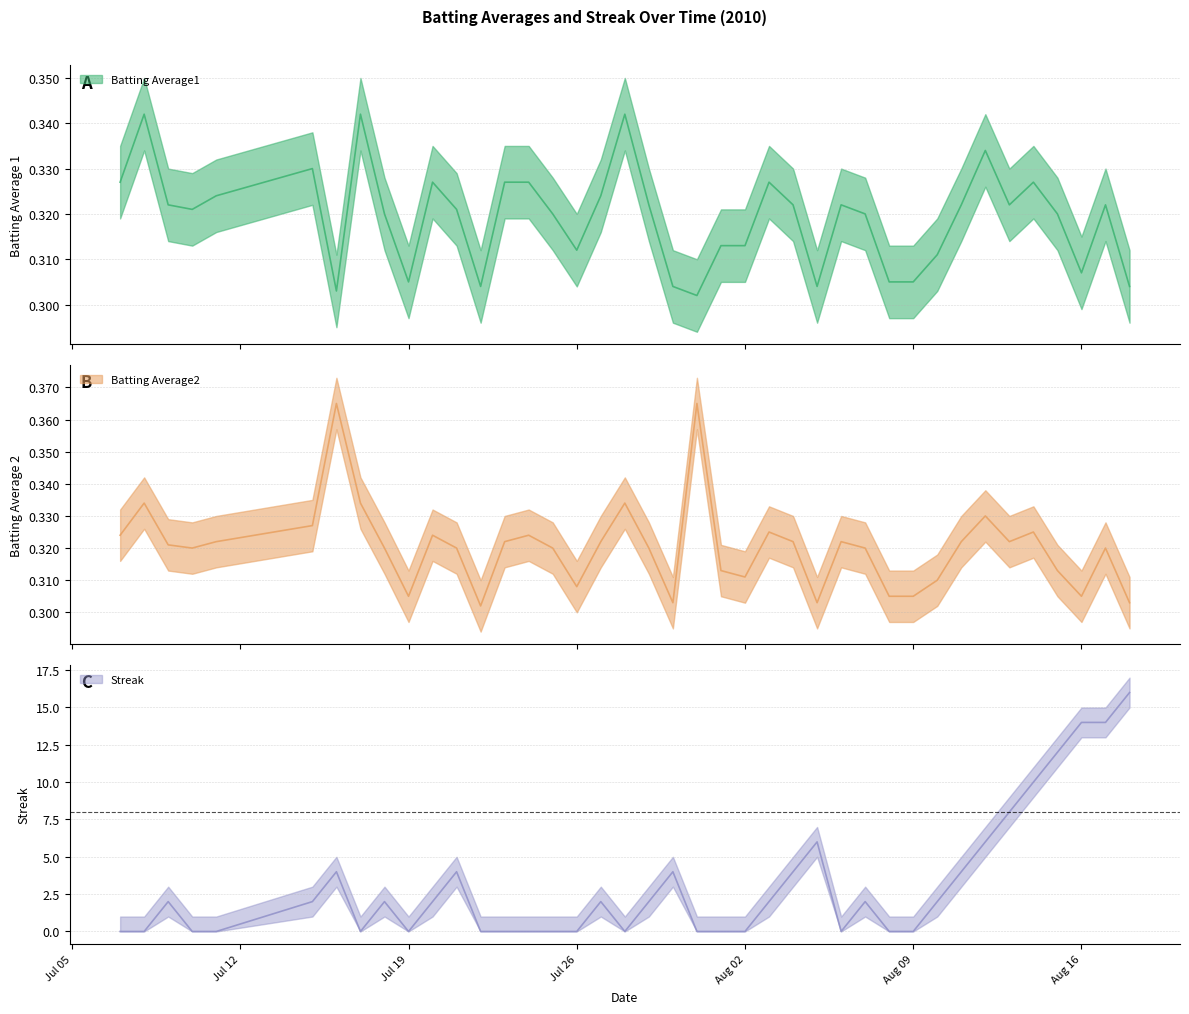

At which category is the sum across all series the highest?

2010-08-18